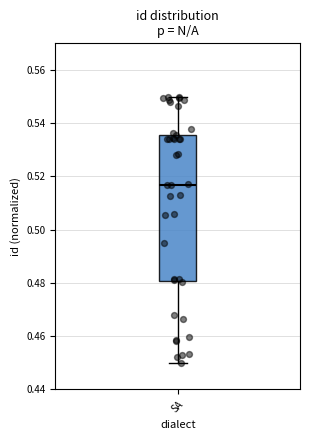

Where does the upper whisker of the box for SA end on the y-axis? The values are not printed on the chart, so give them approximately, as read against the axis.

0.550